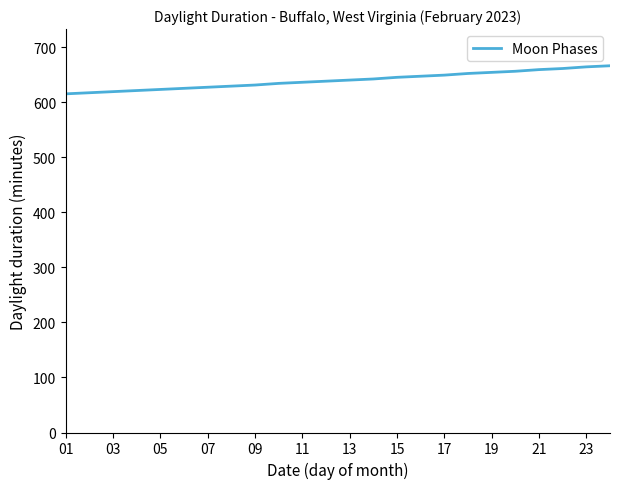

What is the difference between the maximum and minimum values?

51